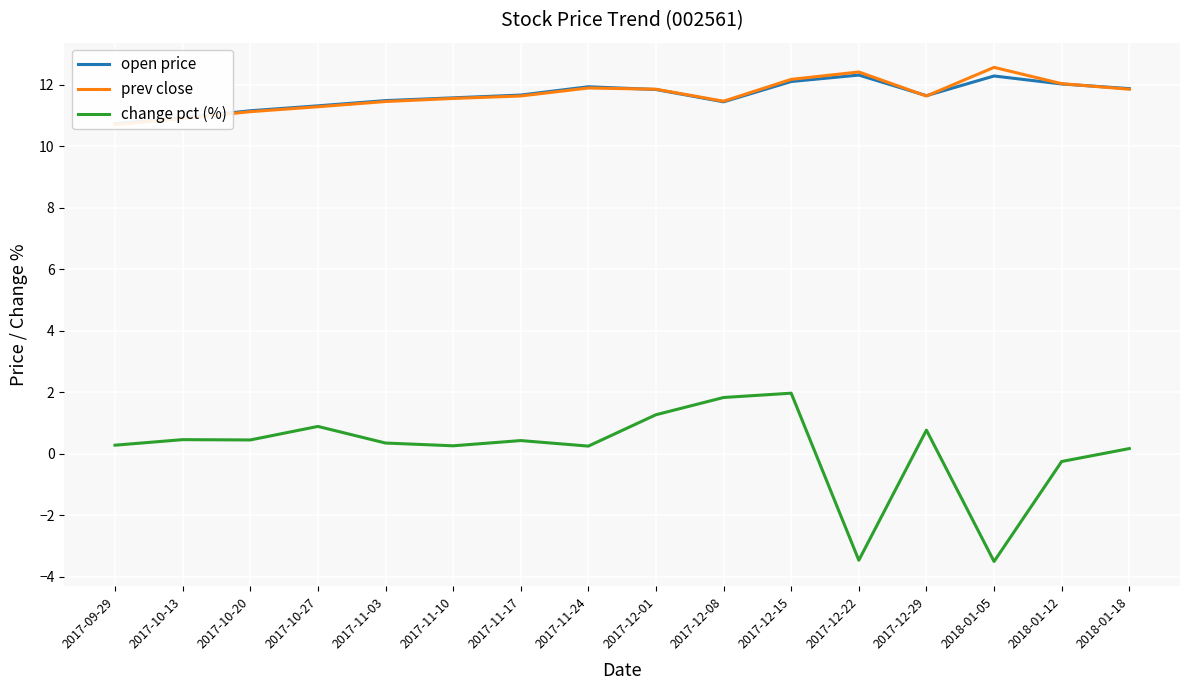

How many interior local peaks does the open price series have?

3